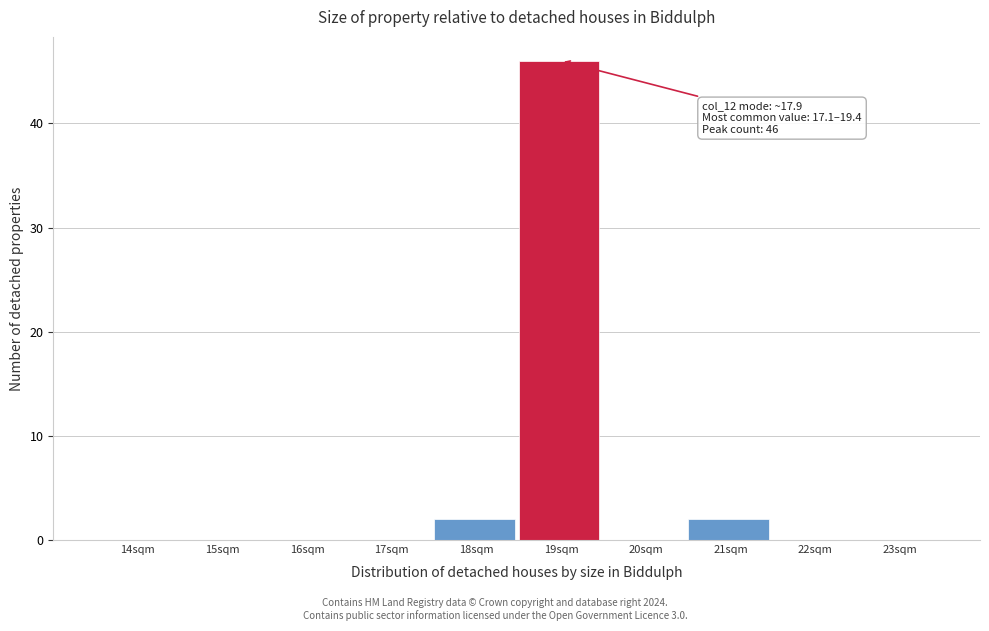

Reading right to left, extract all data points from this chart.

23sqm=0	22sqm=0	21sqm=2	20sqm=0	19sqm=46	18sqm=2	17sqm=0	16sqm=0	15sqm=0	14sqm=0